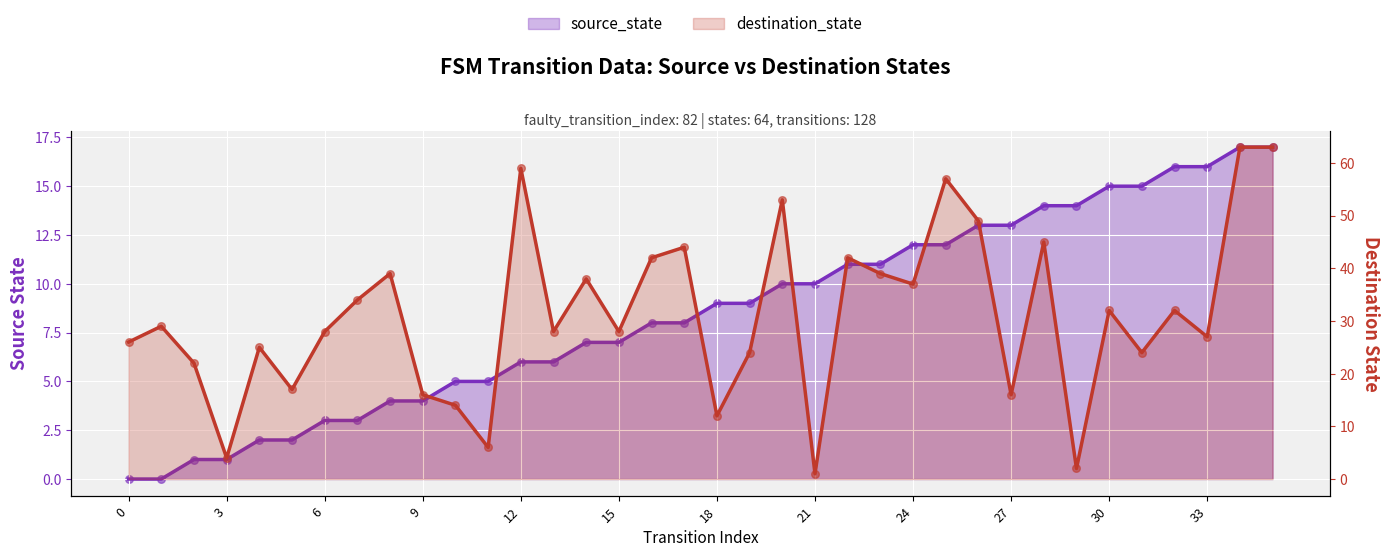

Is the value of destination_state at 0 greater than the value of source_state at 23?

Yes